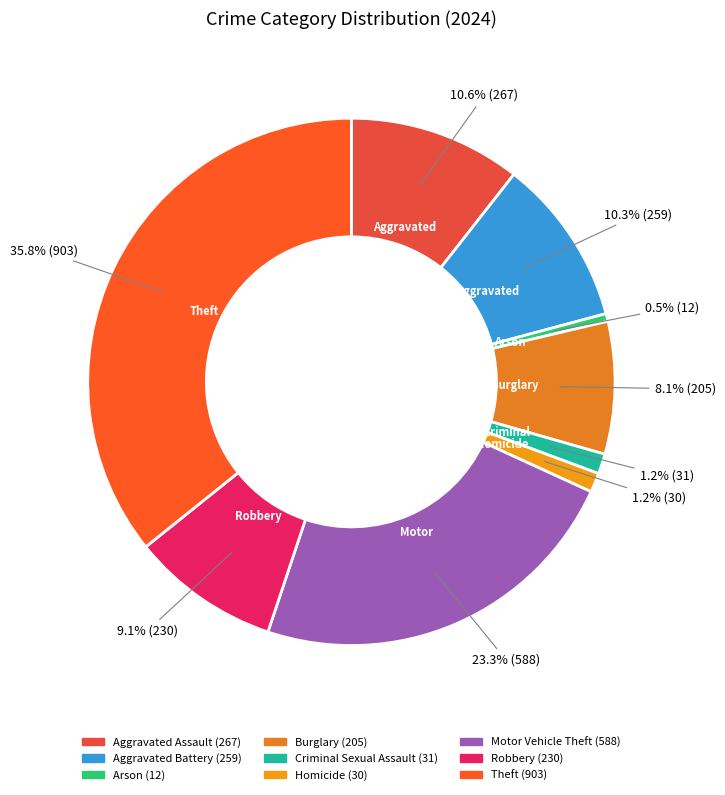

What percentage is NOT represented by Homicide?

98.8%